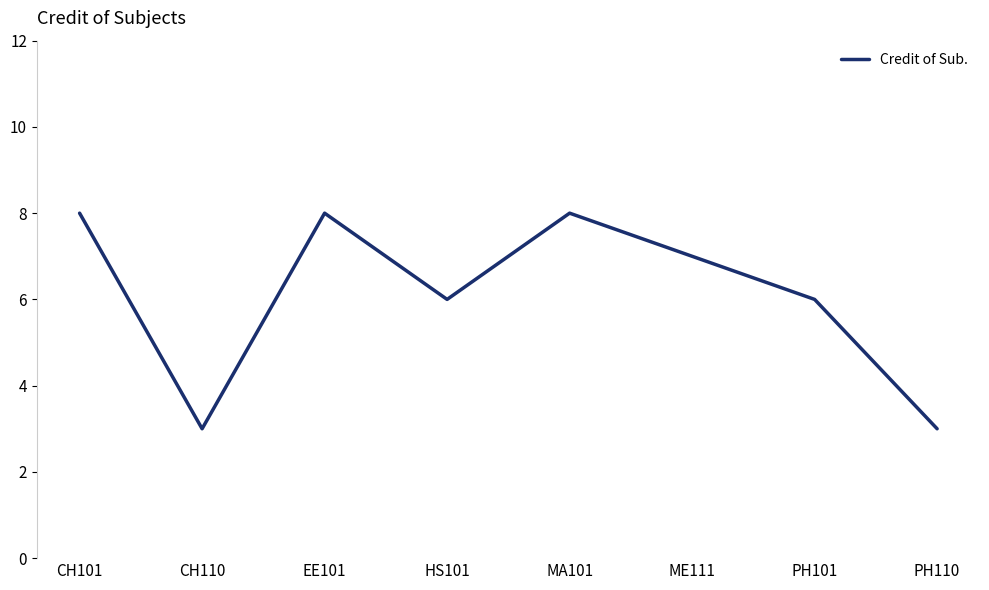

Where does the data first go above 7?

CH101